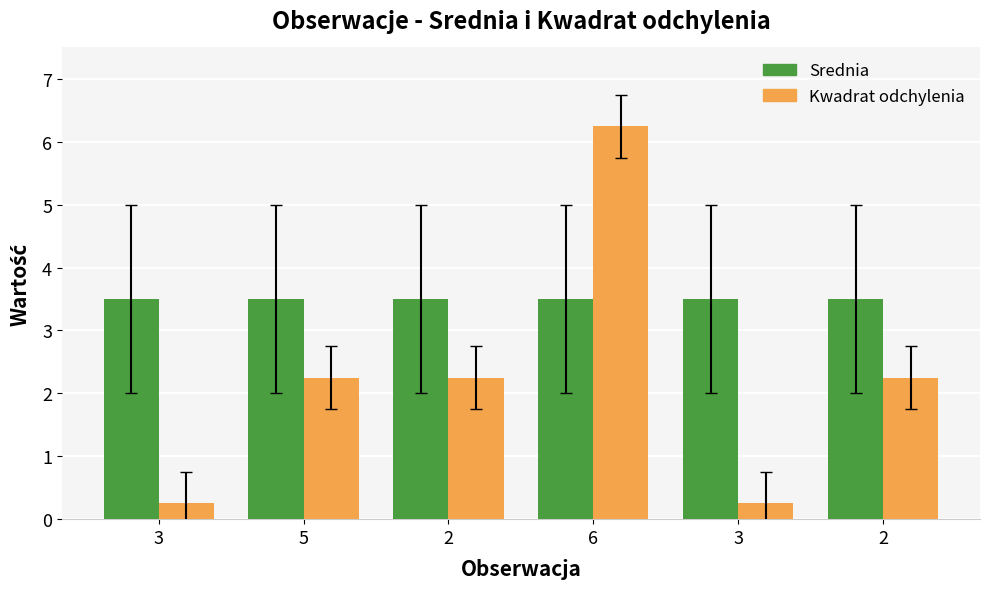

Are the bars horizontal?

No